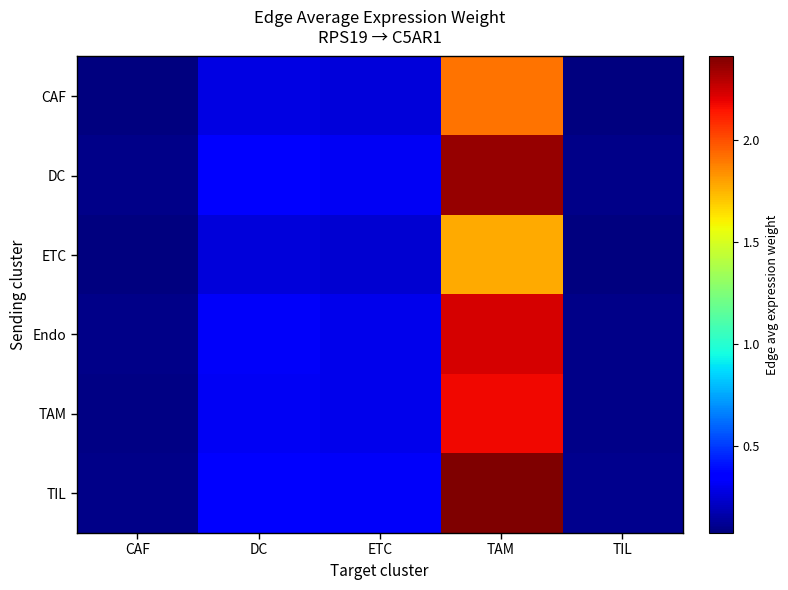

Which series changed the most between DC and TIL?

TIL